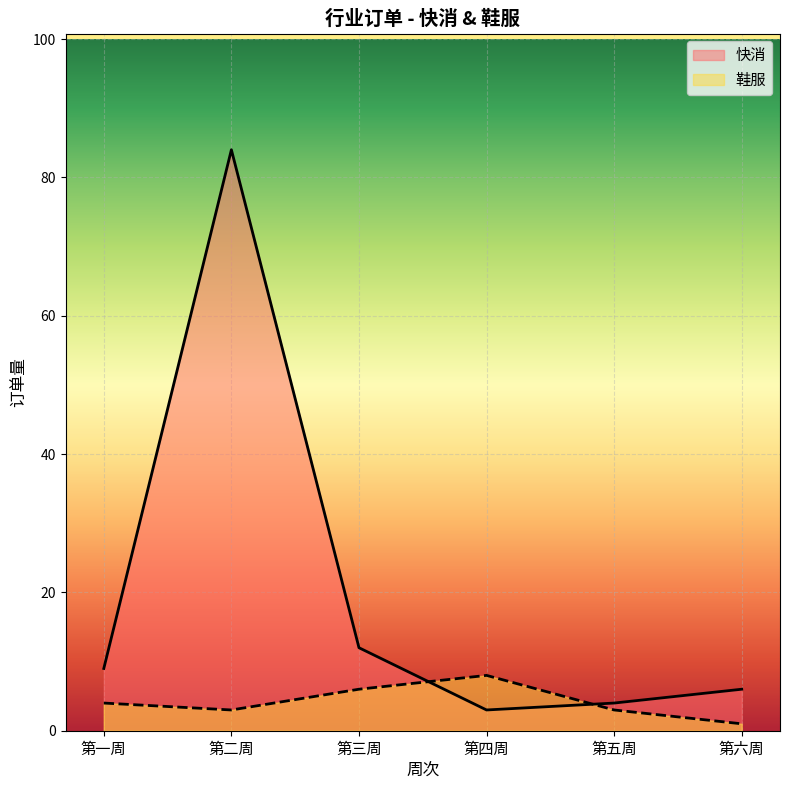

What are all the series names shown in the legend?

快消, 鞋服